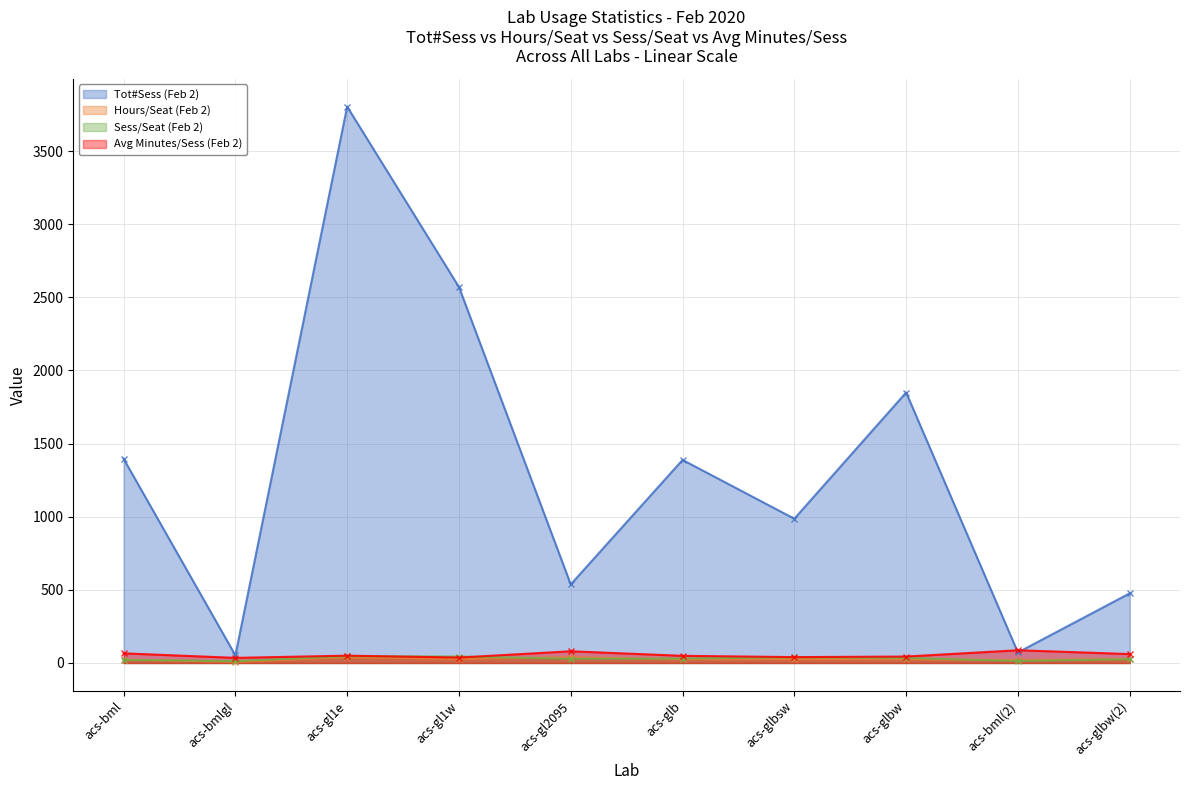

True or false: Sess/Seat (Feb 2) has more than 2 points higher than both neighbors.

False